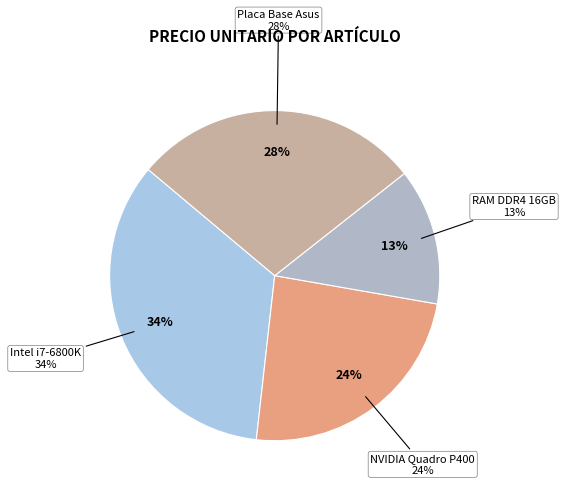

How many segments does this pie chart have?

4